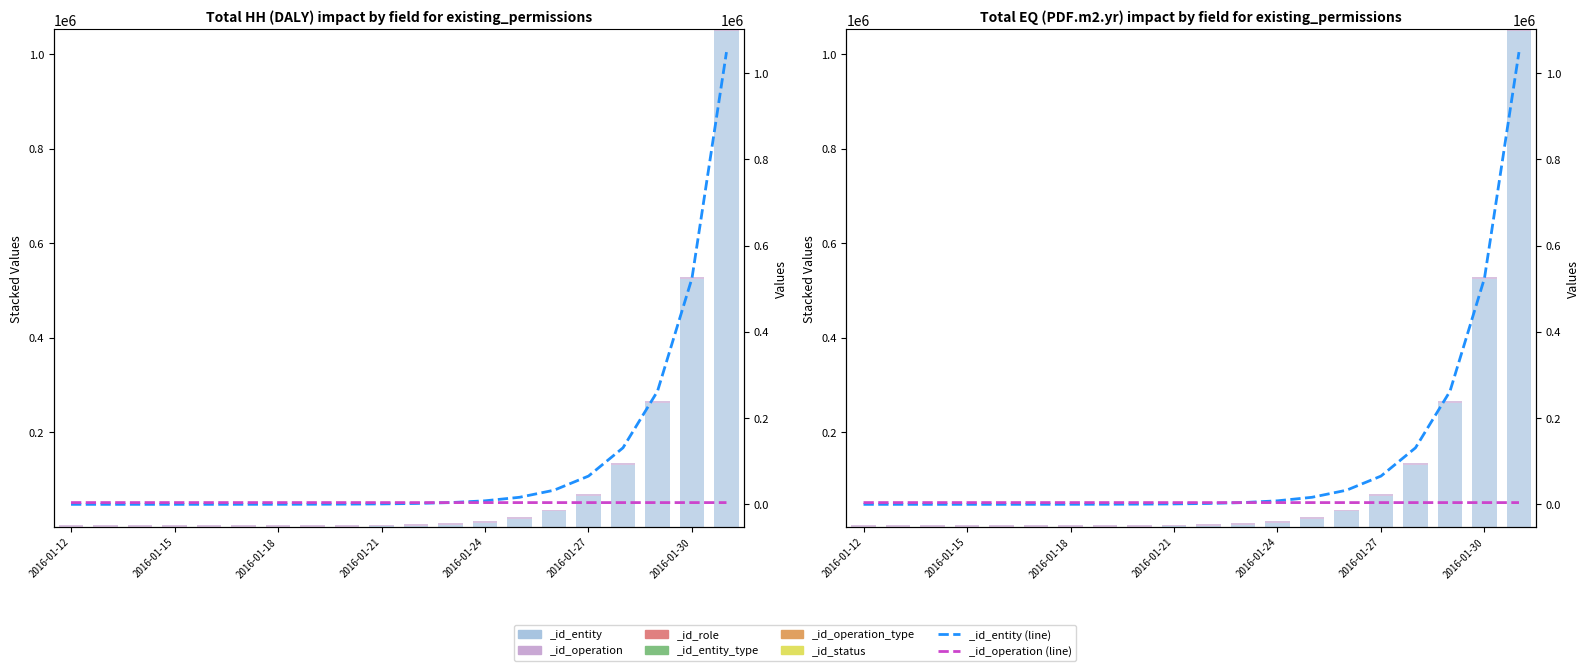

What is the sum of all _id_operation values?

81963